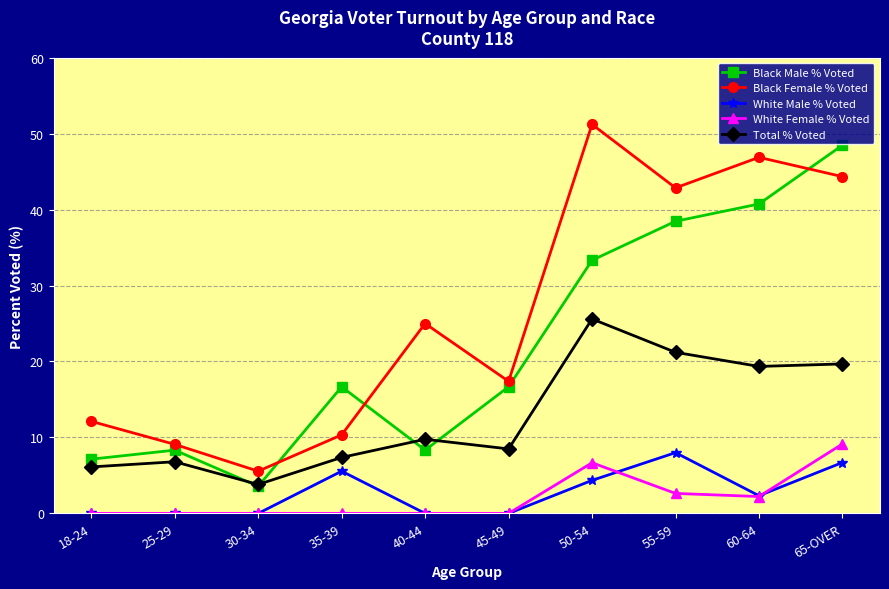

How many interior local valleys does the Black Female % Voted series have?

3